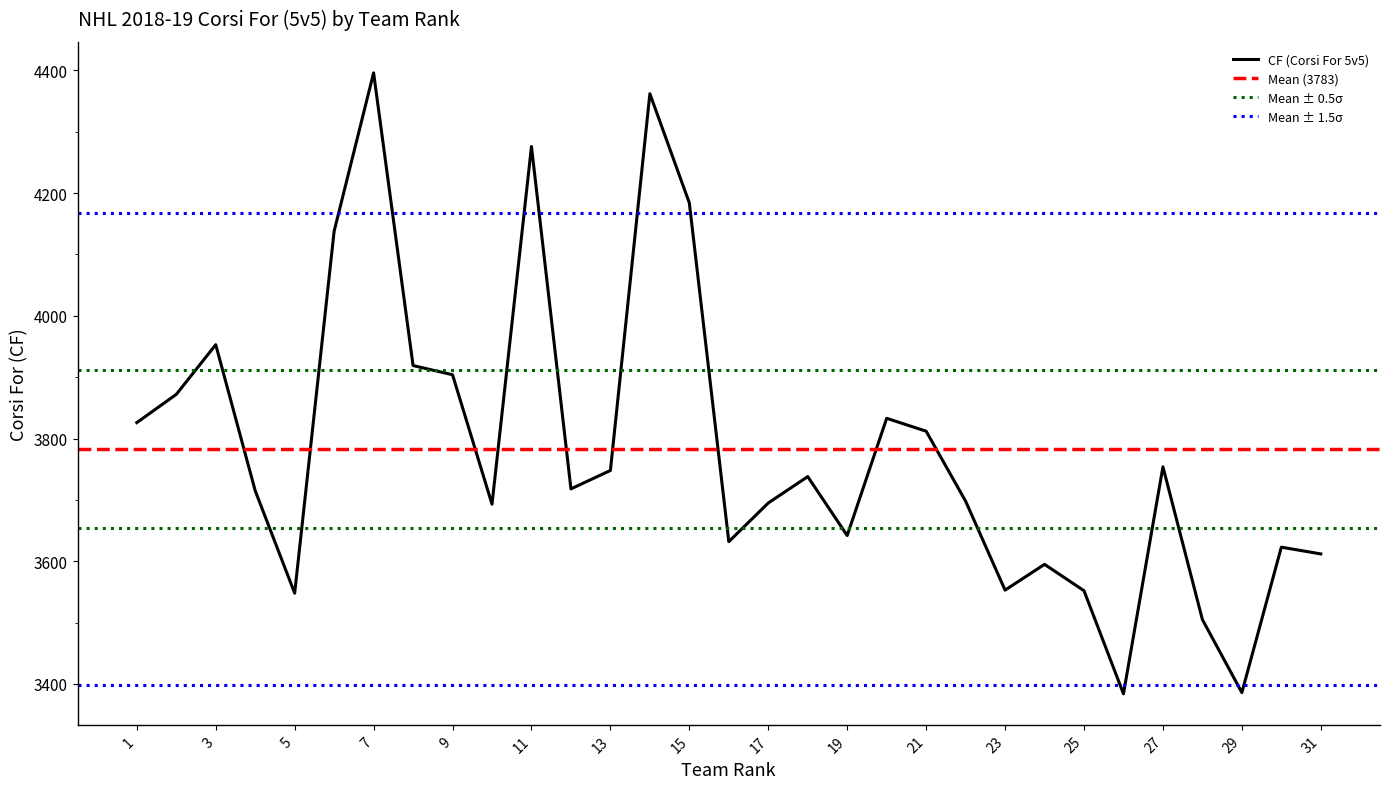

The value of CF (Corsi For 5v5) at 9 is 1172. True or false?

False